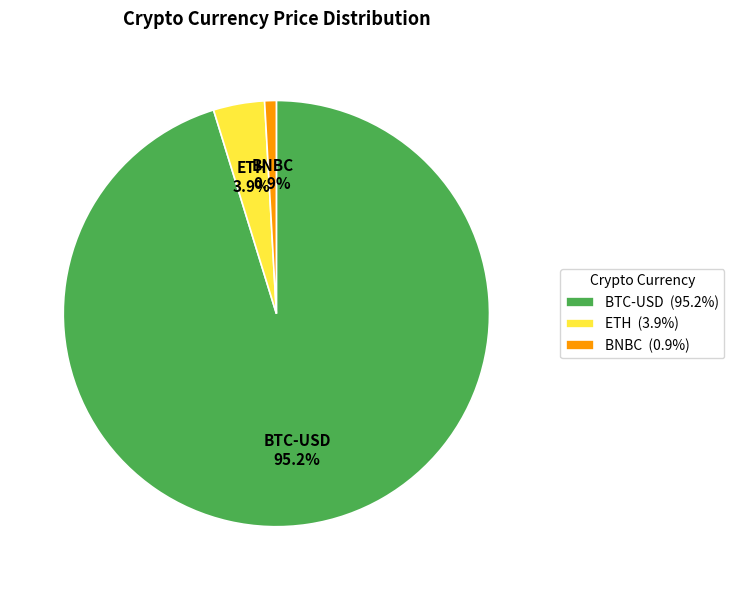

Which has a higher value, BTC-USD or ETH?

BTC-USD